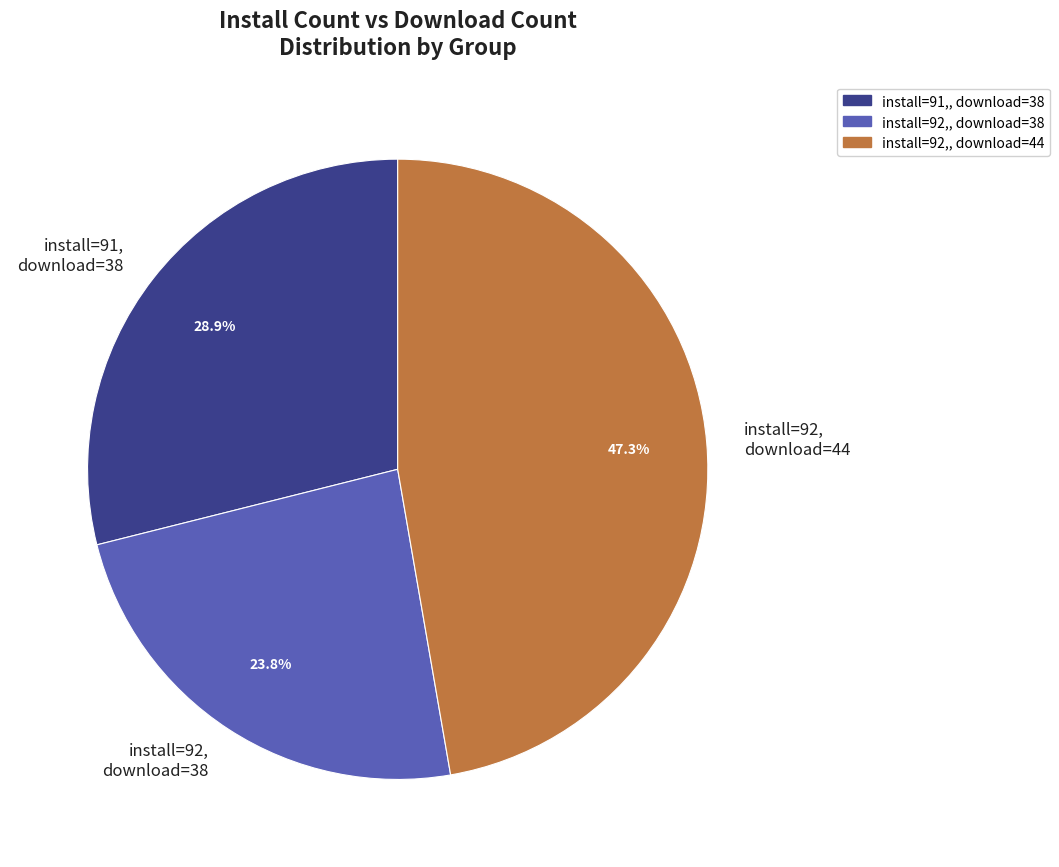

To the nearest percent, what is the difference between the largest and smallest slice percentages?

23%